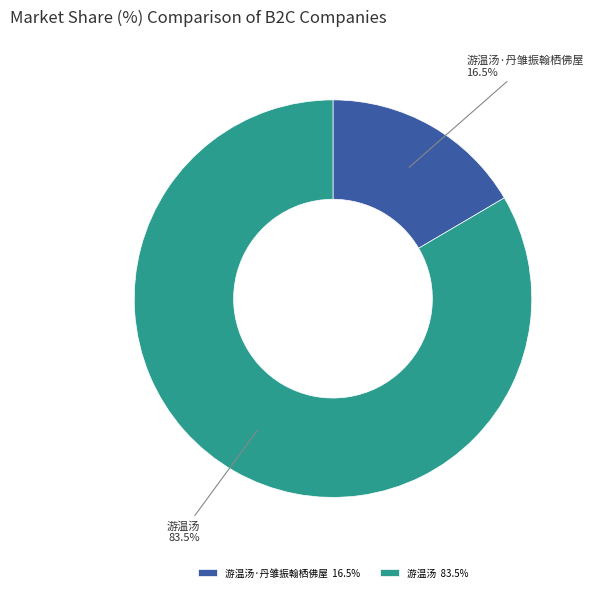

Which has a higher value, 游温汤·丹雏振翰栖佛屋 or 游温汤?

游温汤